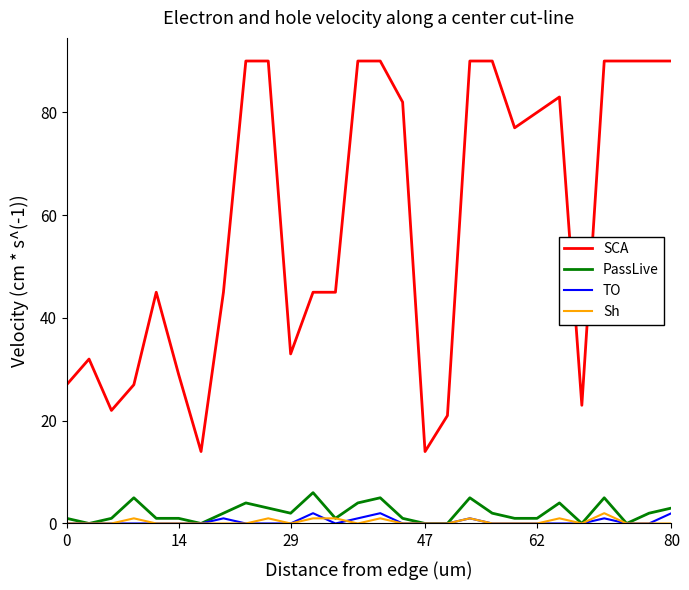

Which series has the widest spread of values?

SCA